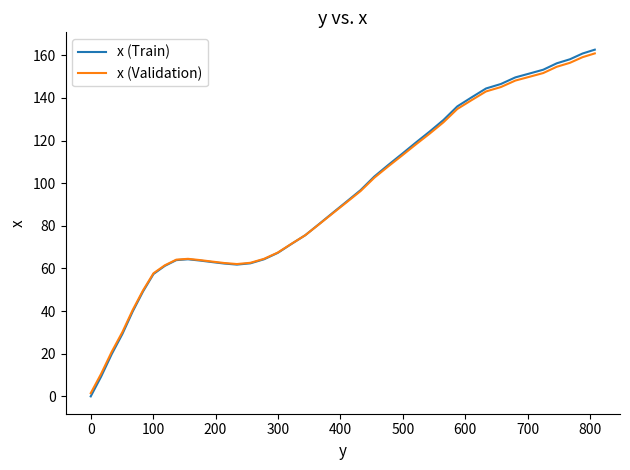

Which series has the largest range (max minus min)?

x (Train)